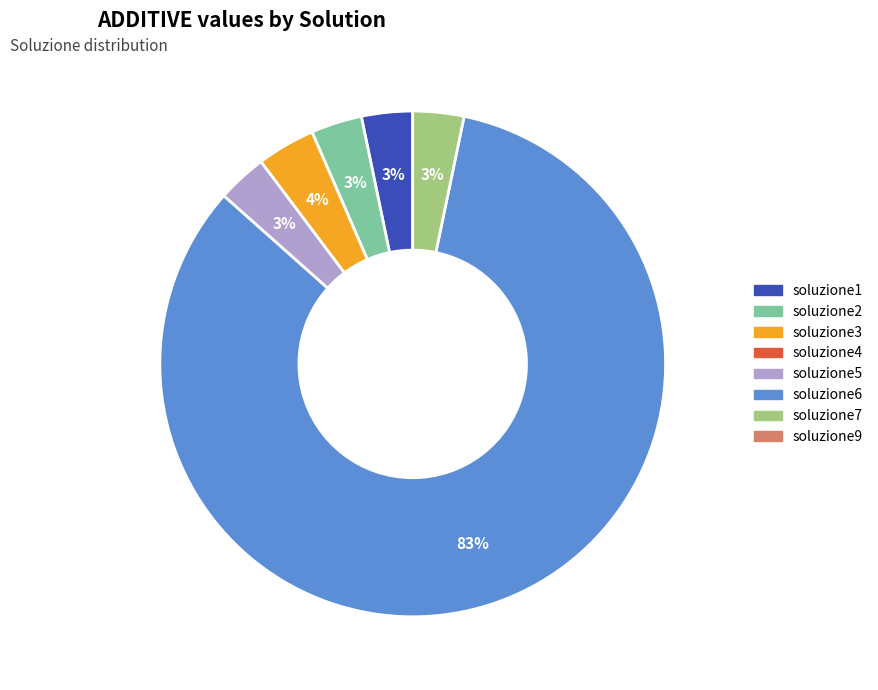

To the nearest percent, what is the average slice percentage?

17%